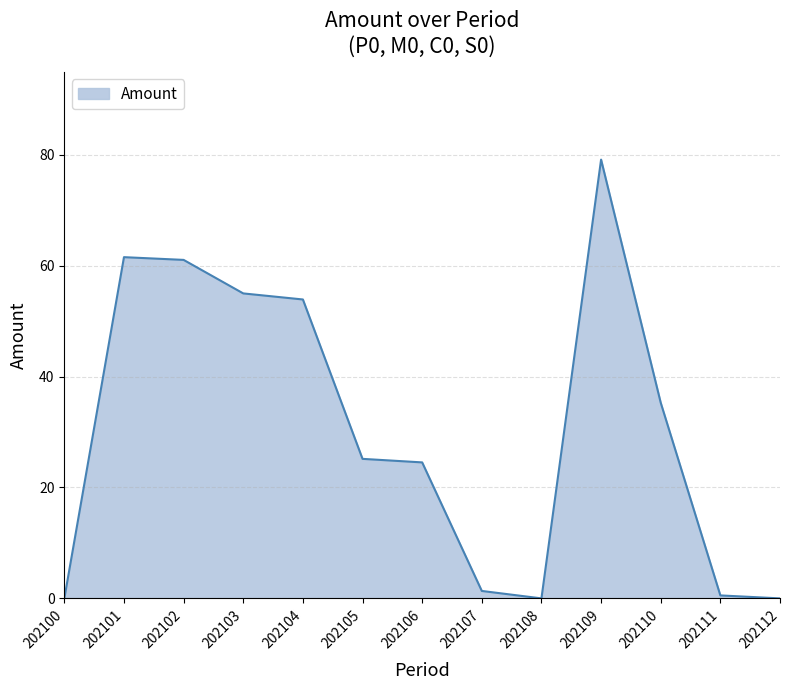

Reading right to left, what are all the values shown in this chart?

0.0	0.5	35.3	79.1	0.0	1.3	24.5	25.2	53.9	55.0	61.0	61.5	0.0